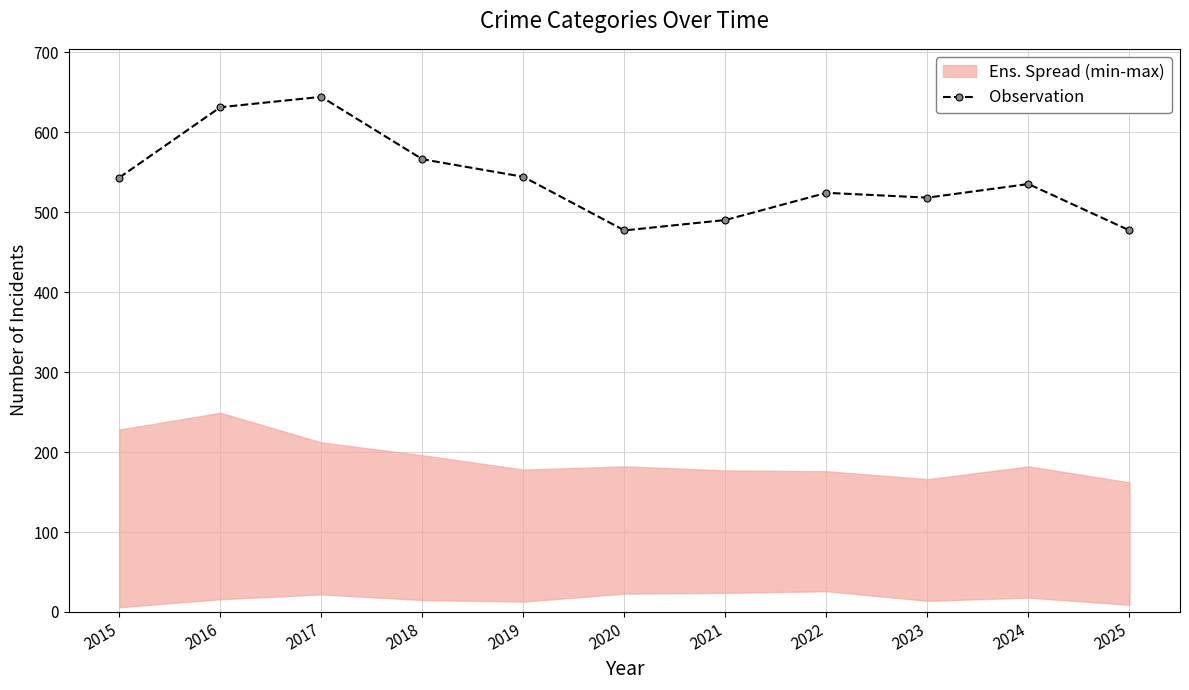

What is the difference between the maximum and minimum values?

167